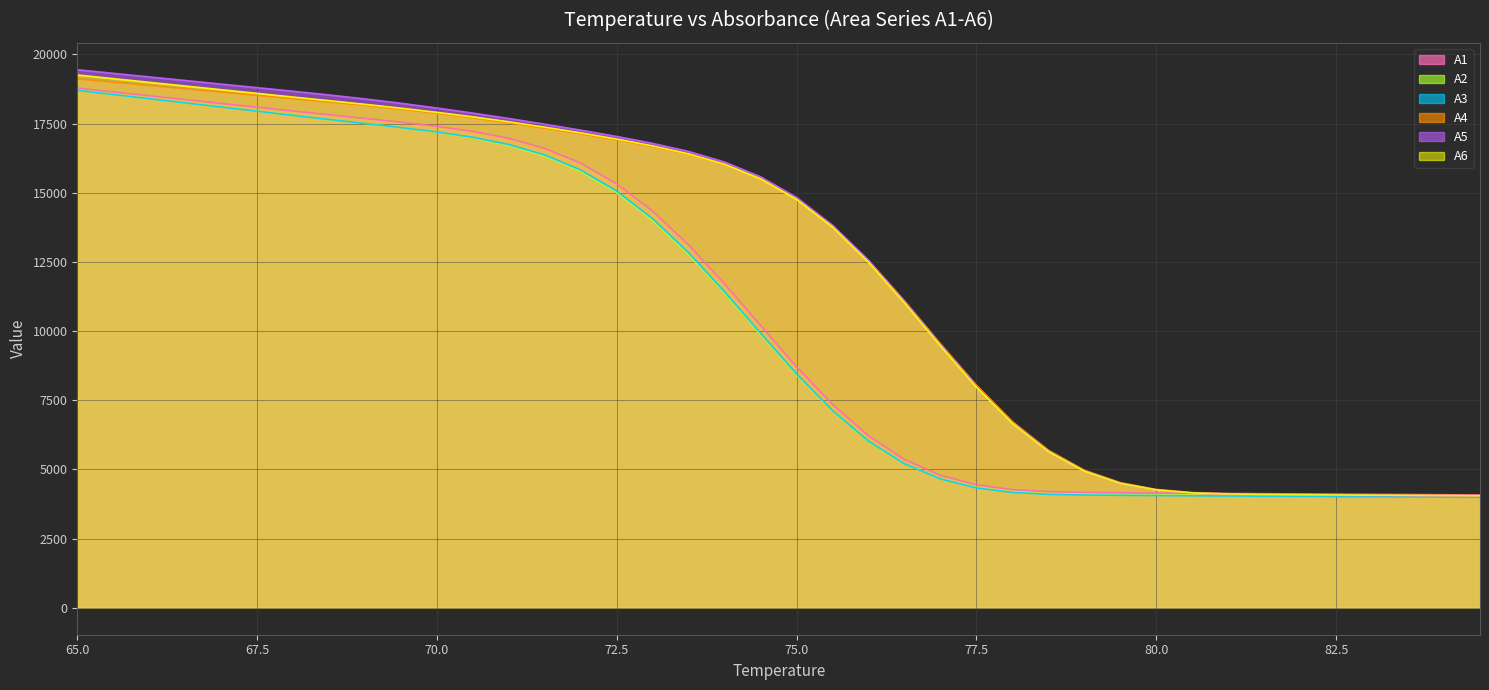

What is the difference between the maximum and minimum values in the A3 series?

14705.6